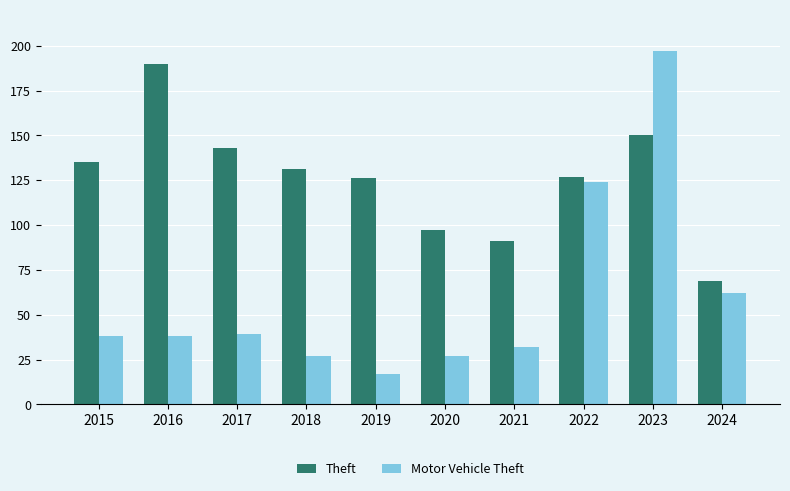

What is the sum of the Theft values at 2022 and 2023?

277